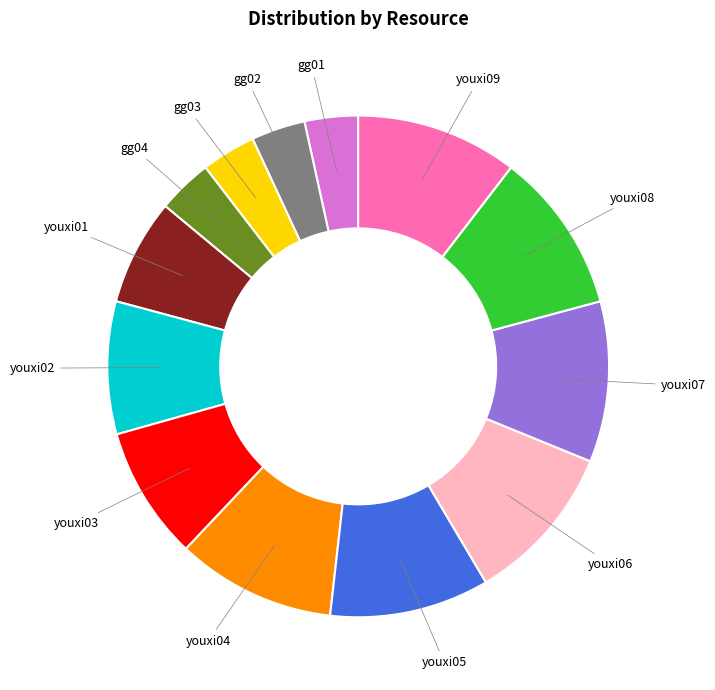

Is the sum of youxi03 and youxi09 greater than half?

No